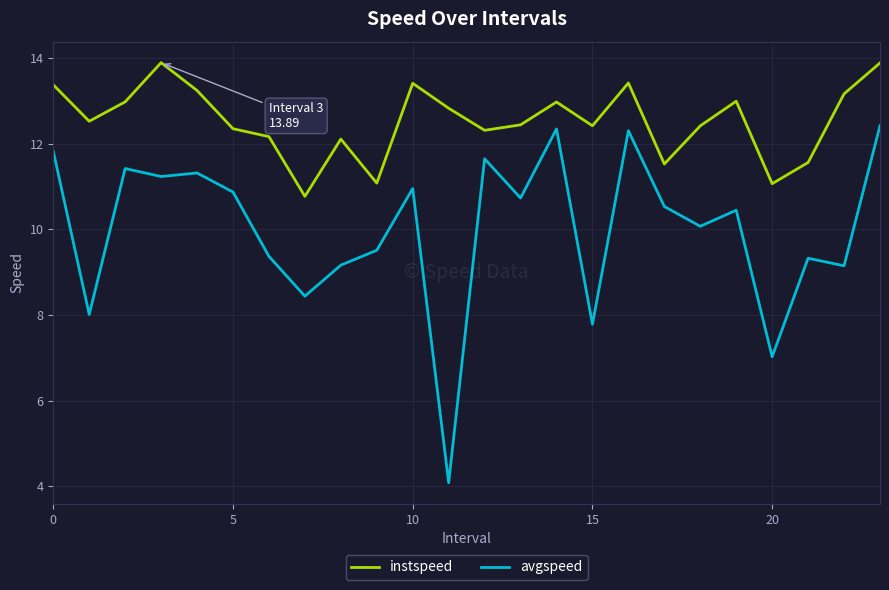

How many interior local valleys does the instspeed series have?

7